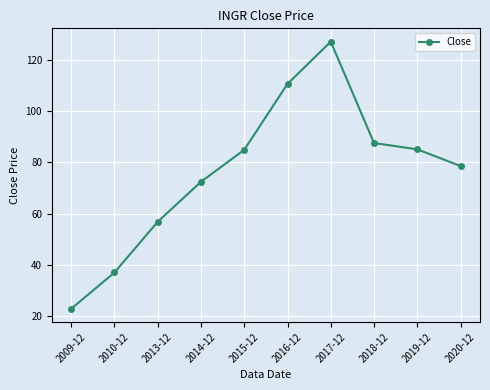

What value does the data have at 2018-12?

87.5